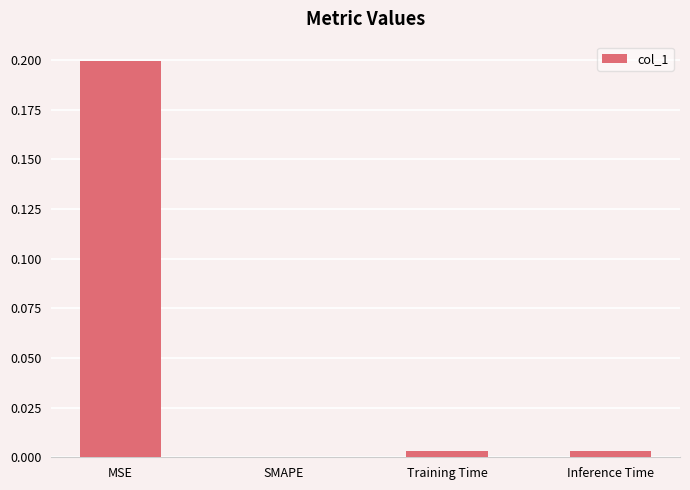

The chart shows a value of 0.2 at MSE. True or false?

True